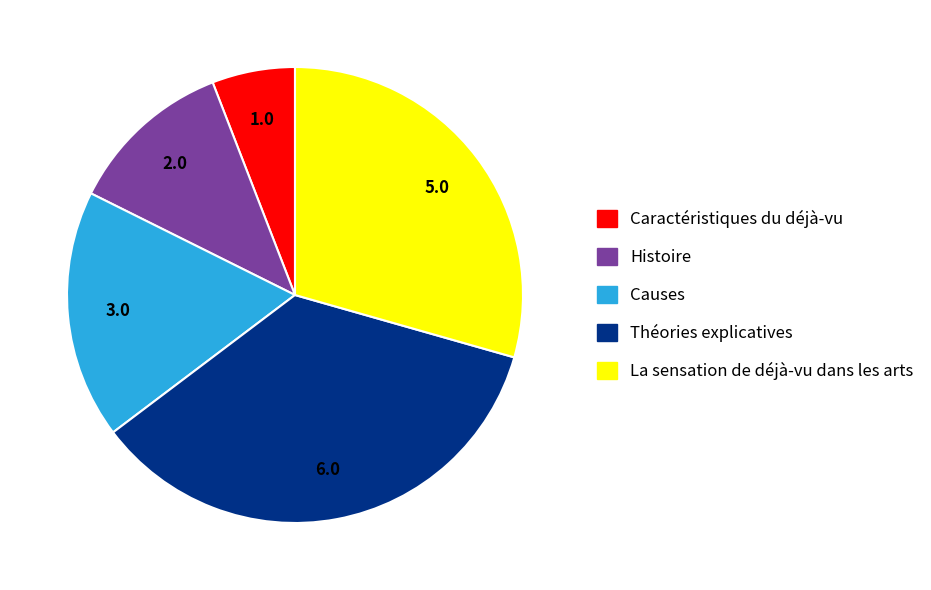

What is the ratio of the value at Causes to the value at Théories explicatives?

0.5